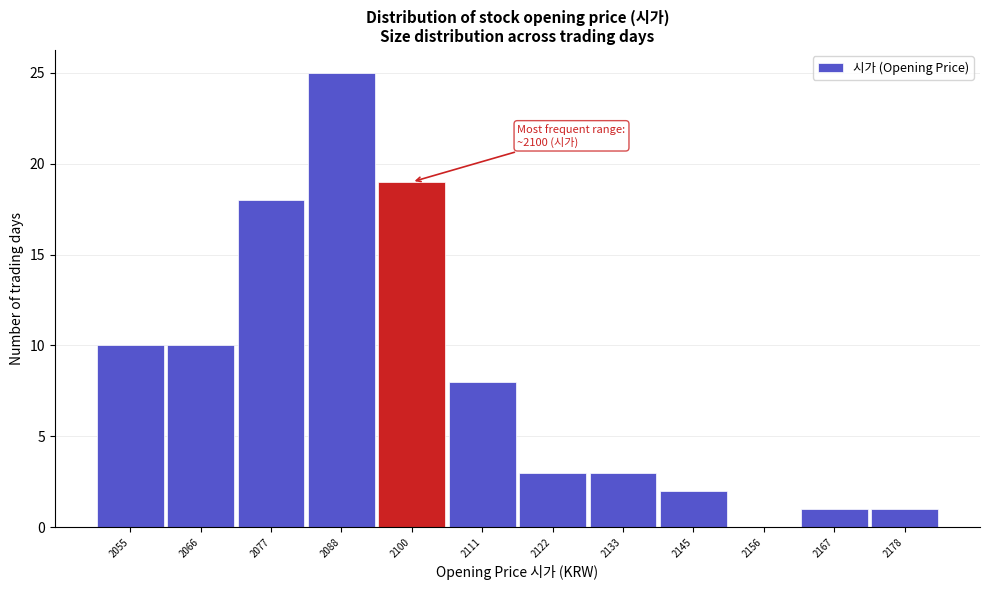

Reading left to right, extract all data points from this chart.

2055=10	2066=10	2077=18	2088=25	2100=19	2111=8	2122=3	2133=3	2145=2	2156=0	2167=1	2178=1